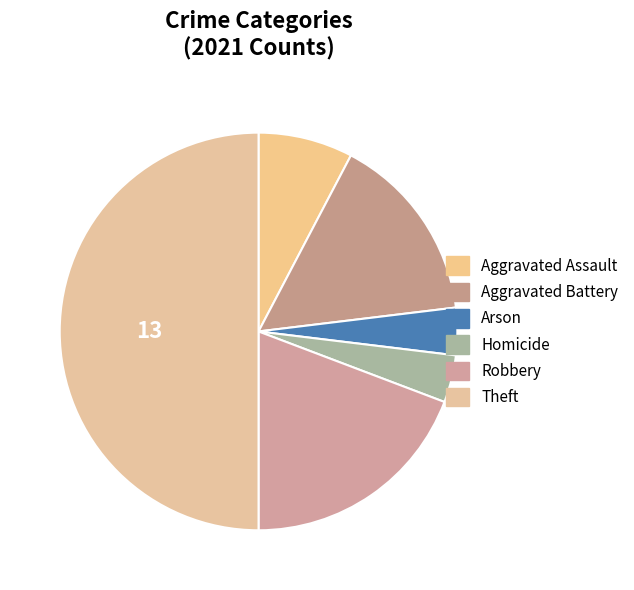

Count the number of slices in the pie.

6